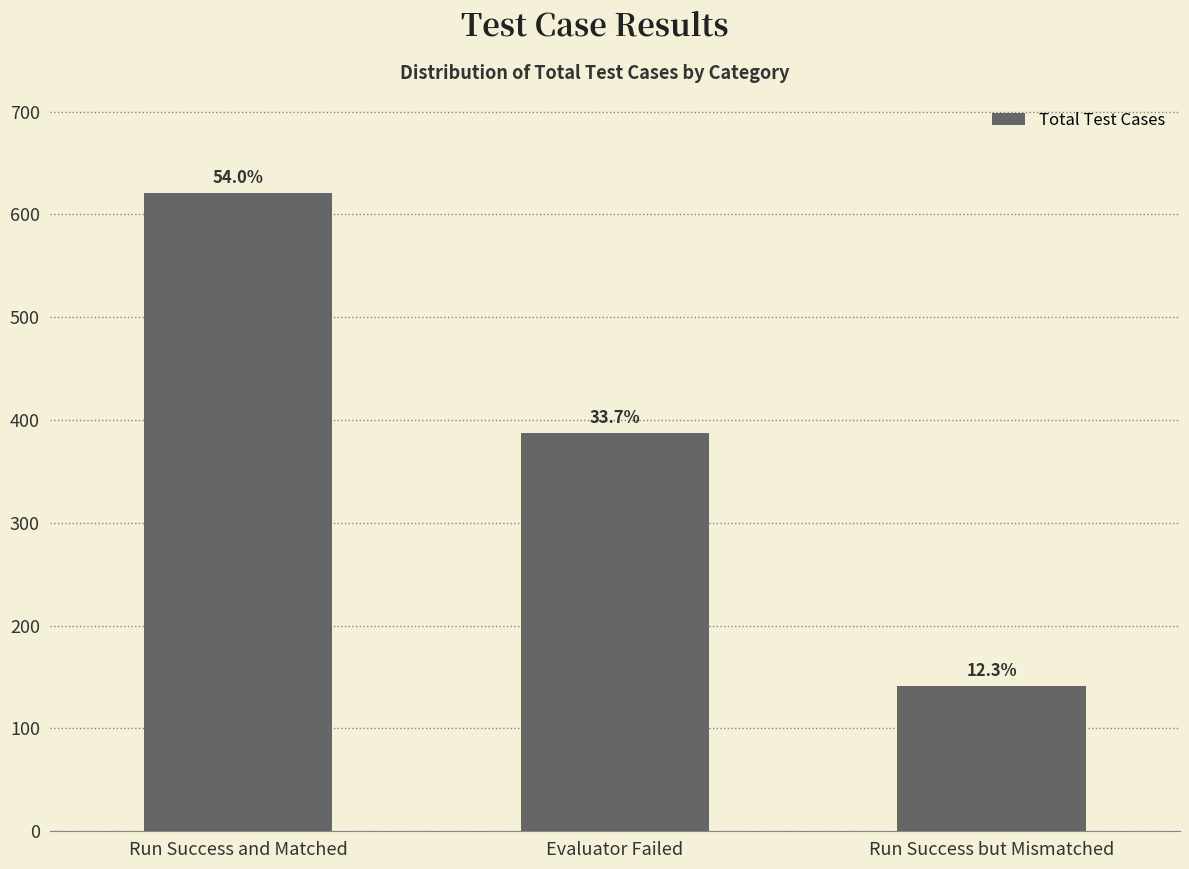

Count the values in the range 141 to 621.

3